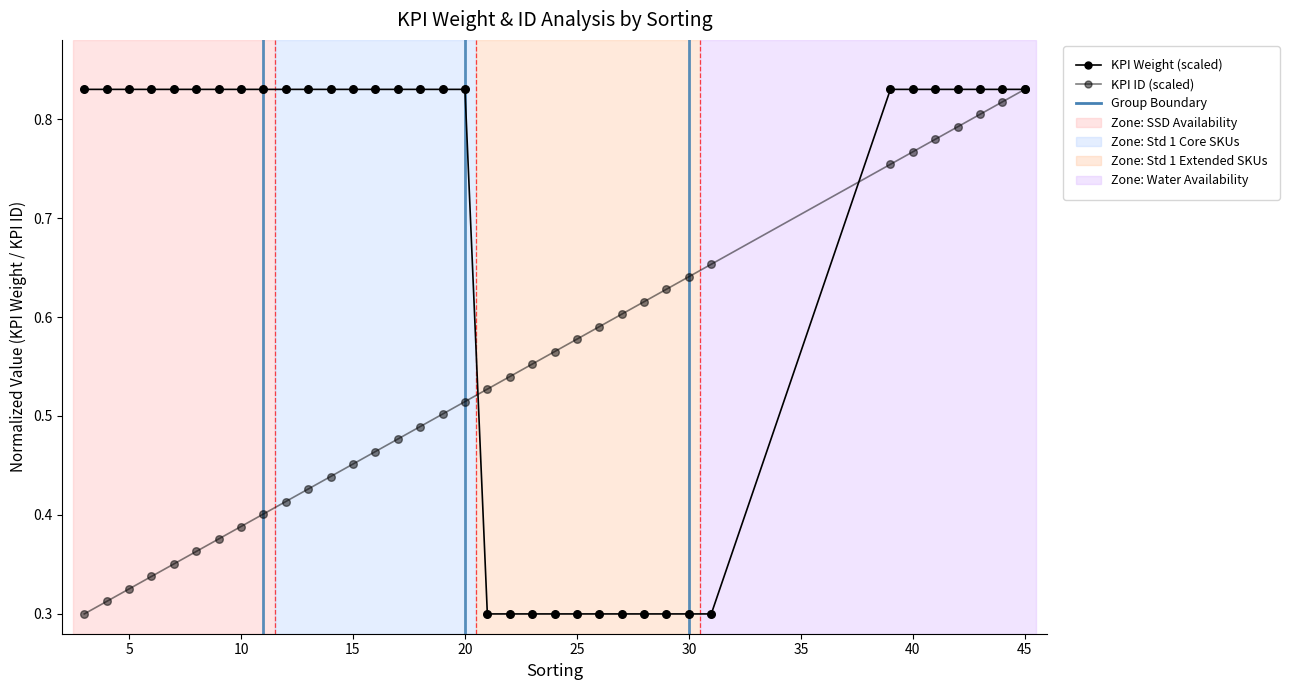

Which series reaches the maximum Y coordinate?

KPI ID